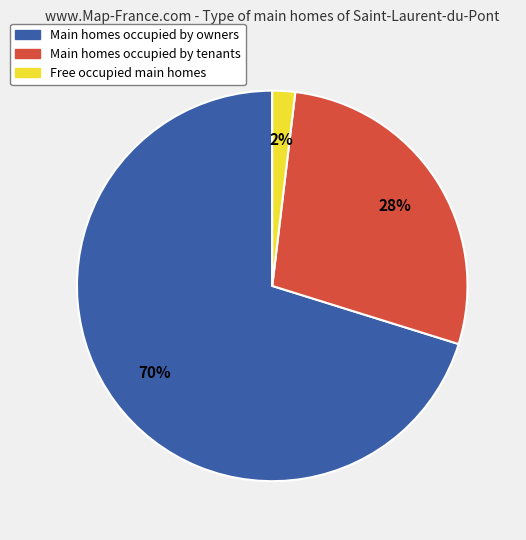

How many slices are in this pie chart?

3